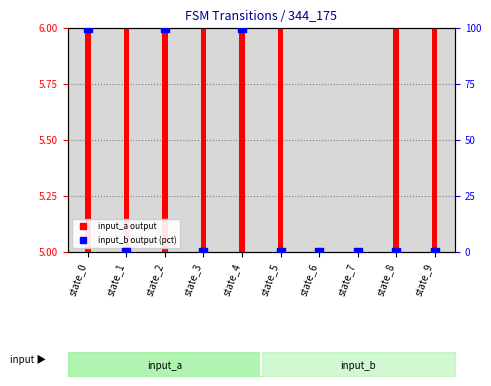

At how many categories does at least one series exceed 5?

8